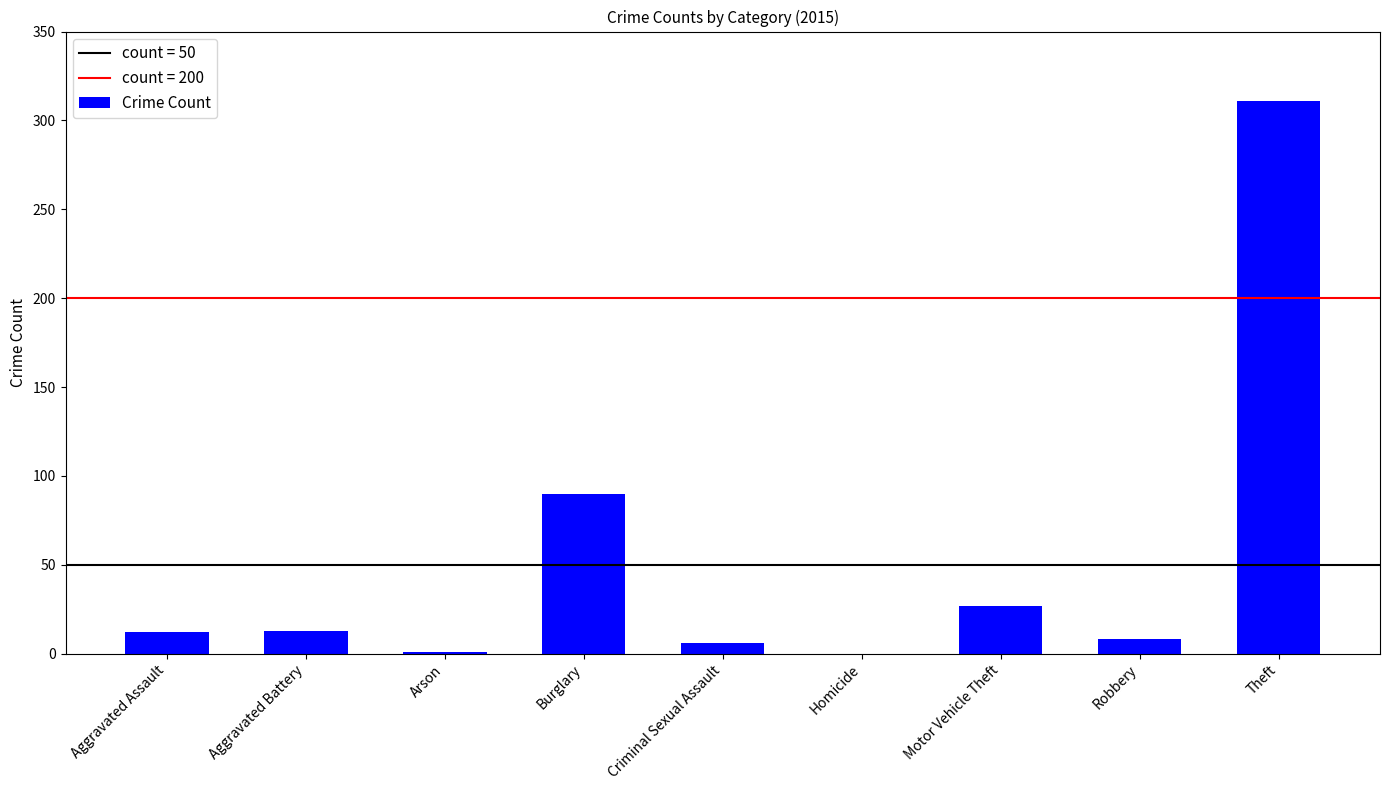

What is the sum of all values?

468